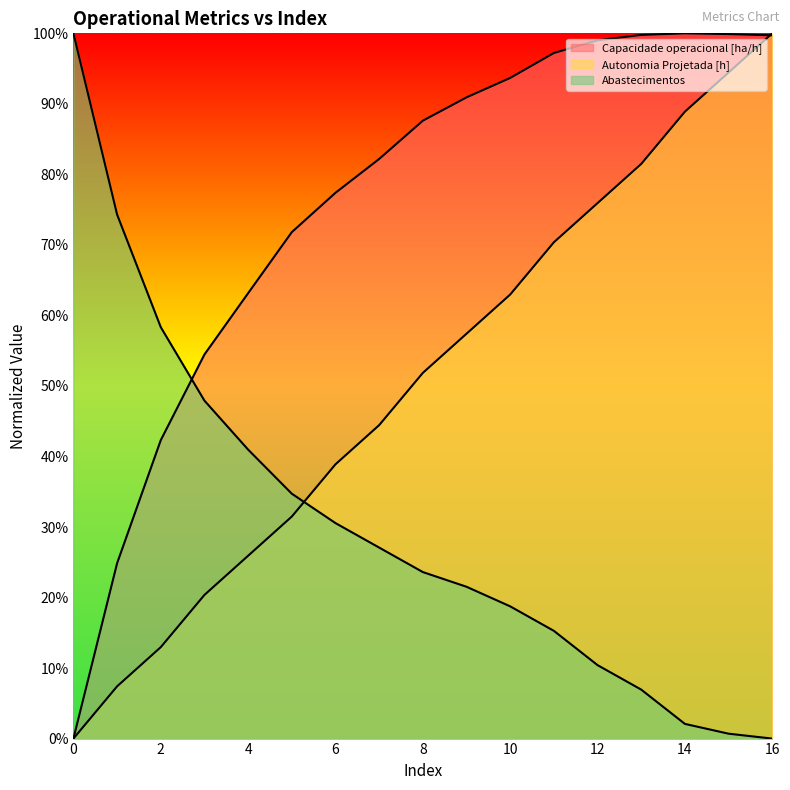

True or false: Capacidade operacional [ha/h] has a value of 0.2 at 1.

True